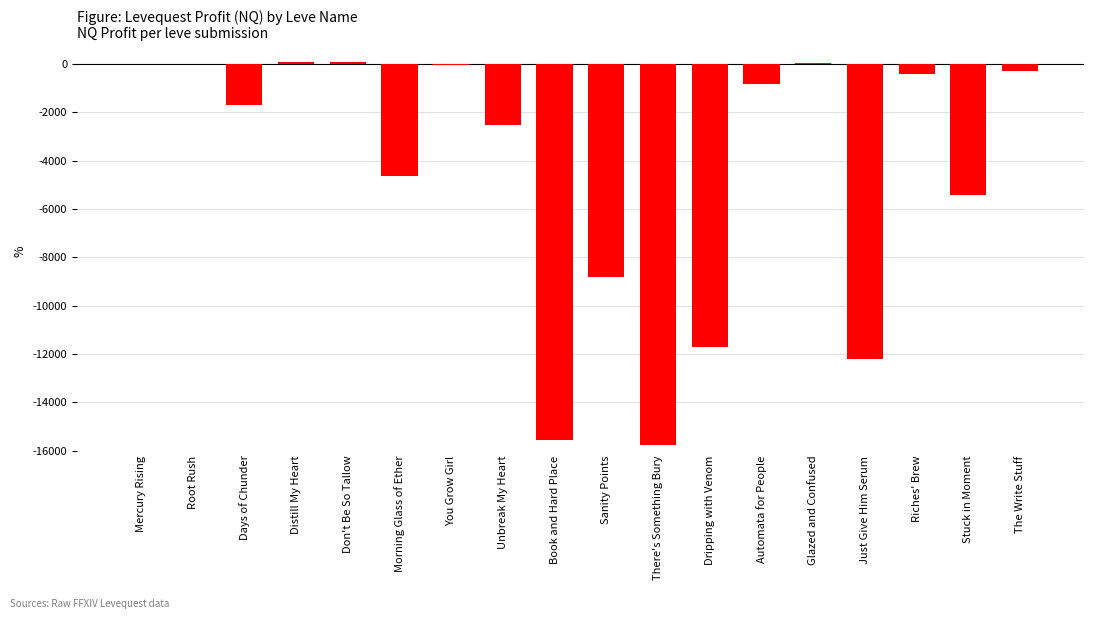

The value at Automata for People is -1373.7. True or false?

False